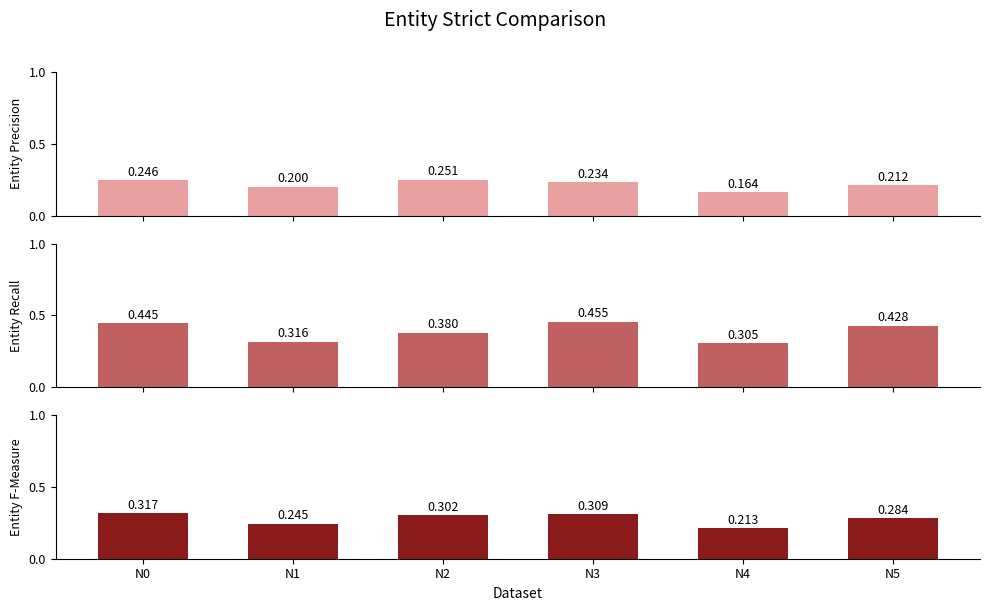

At which category is the sum across all series the highest?

N0